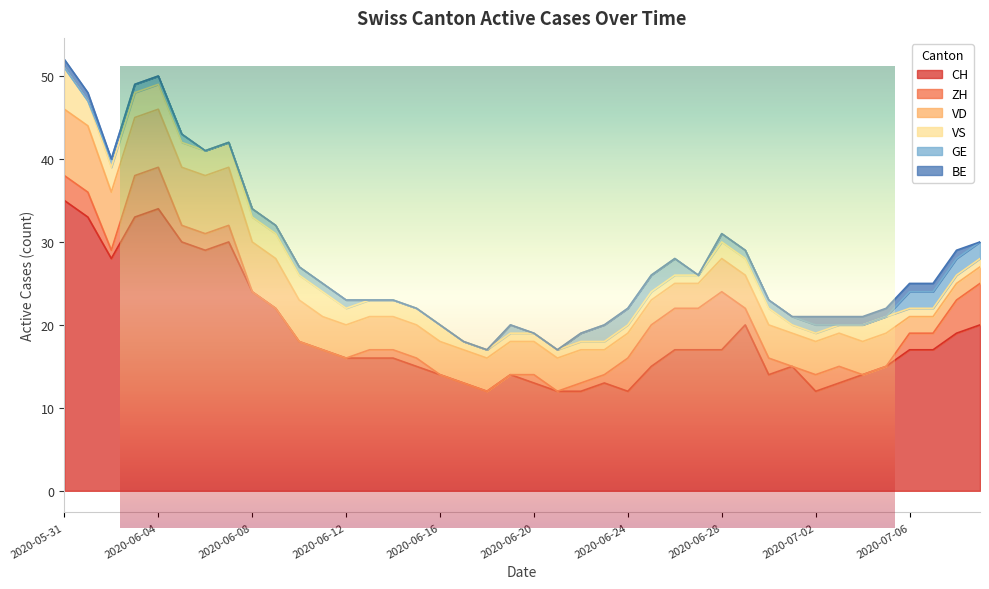

What is the difference between the maximum and minimum values in the VS series?

4